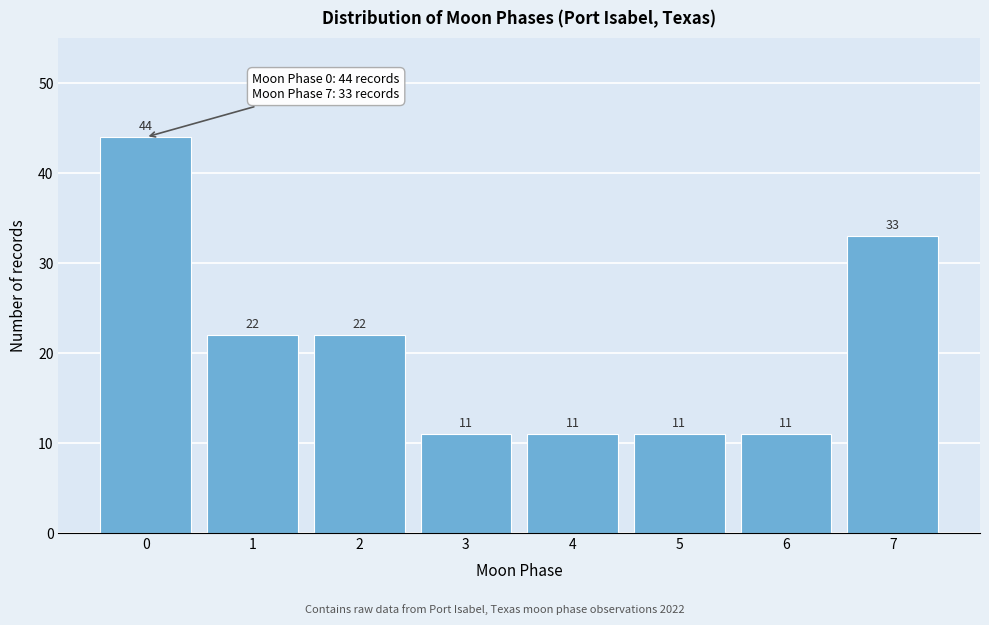

Reading right to left, what are all the values shown in this chart?

7=33	6=11	5=11	4=11	3=11	2=22	1=22	0=44